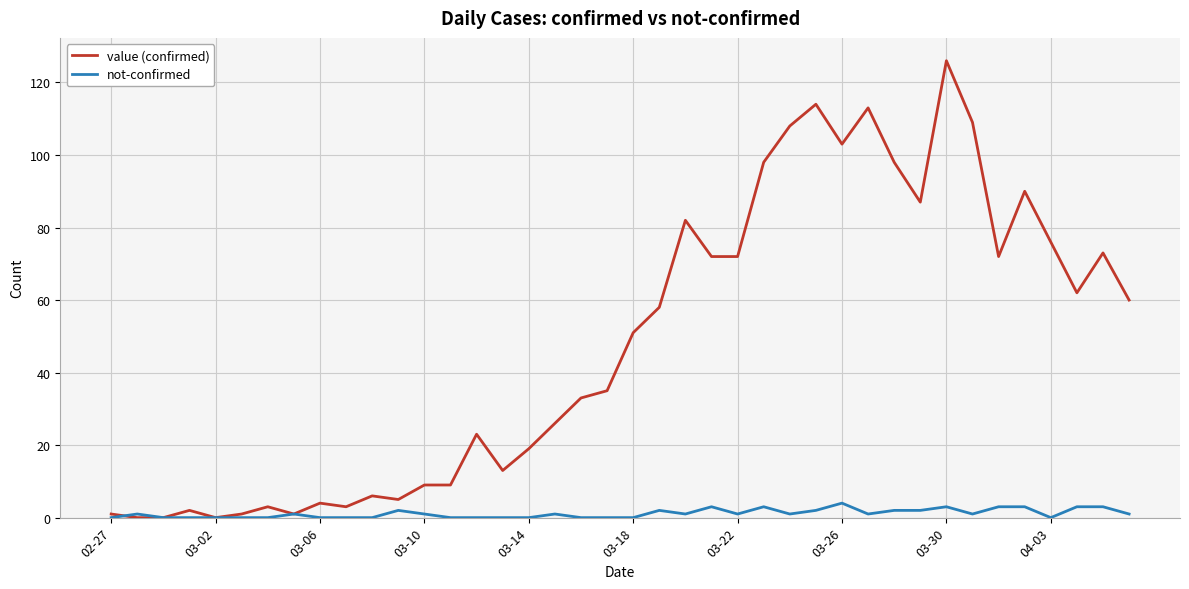

Which series has the largest range (max minus min)?

value (confirmed)